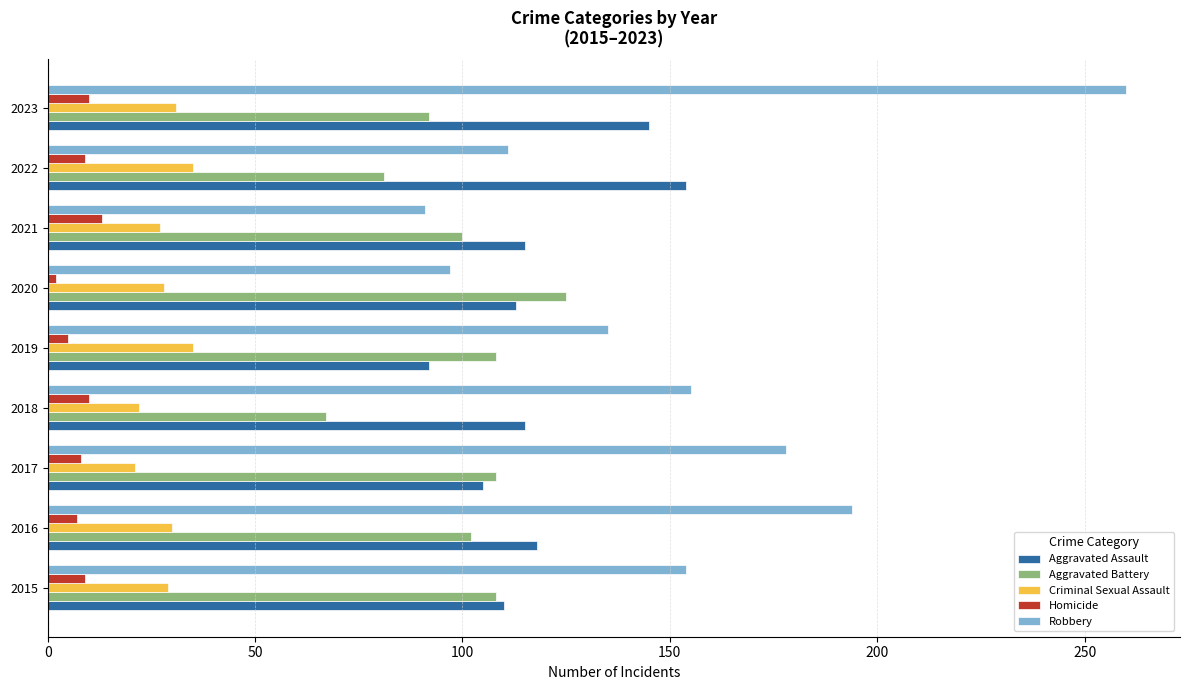

The value of Aggravated Assault at 2019 is 92. True or false?

True